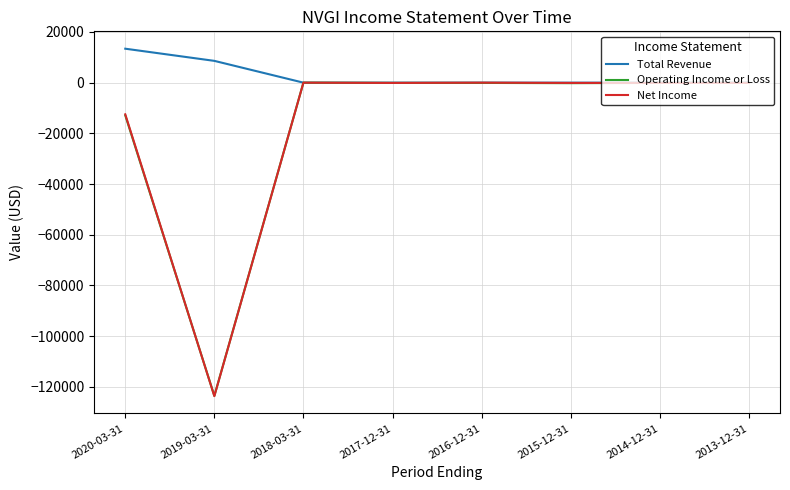

Count the number of categories in the chart.

8